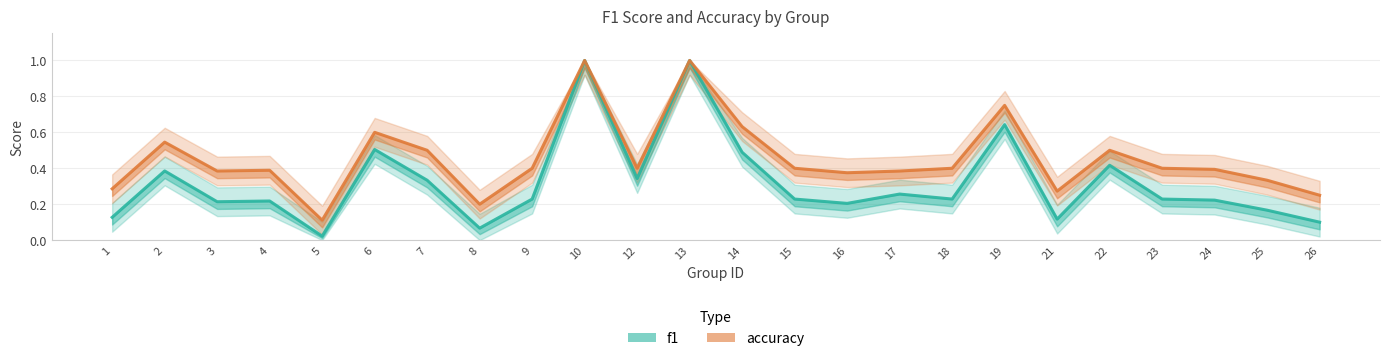

Read the f1 value at 1.

0.1